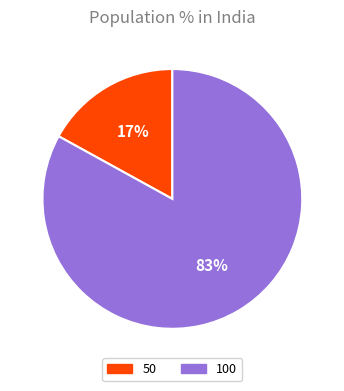

Count the number of slices in the pie.

2